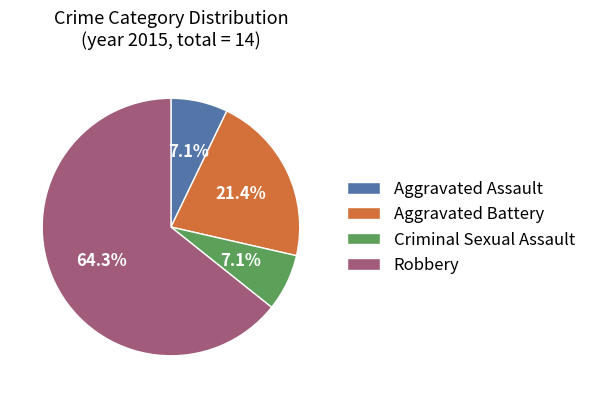

How many slices are in this pie chart?

4